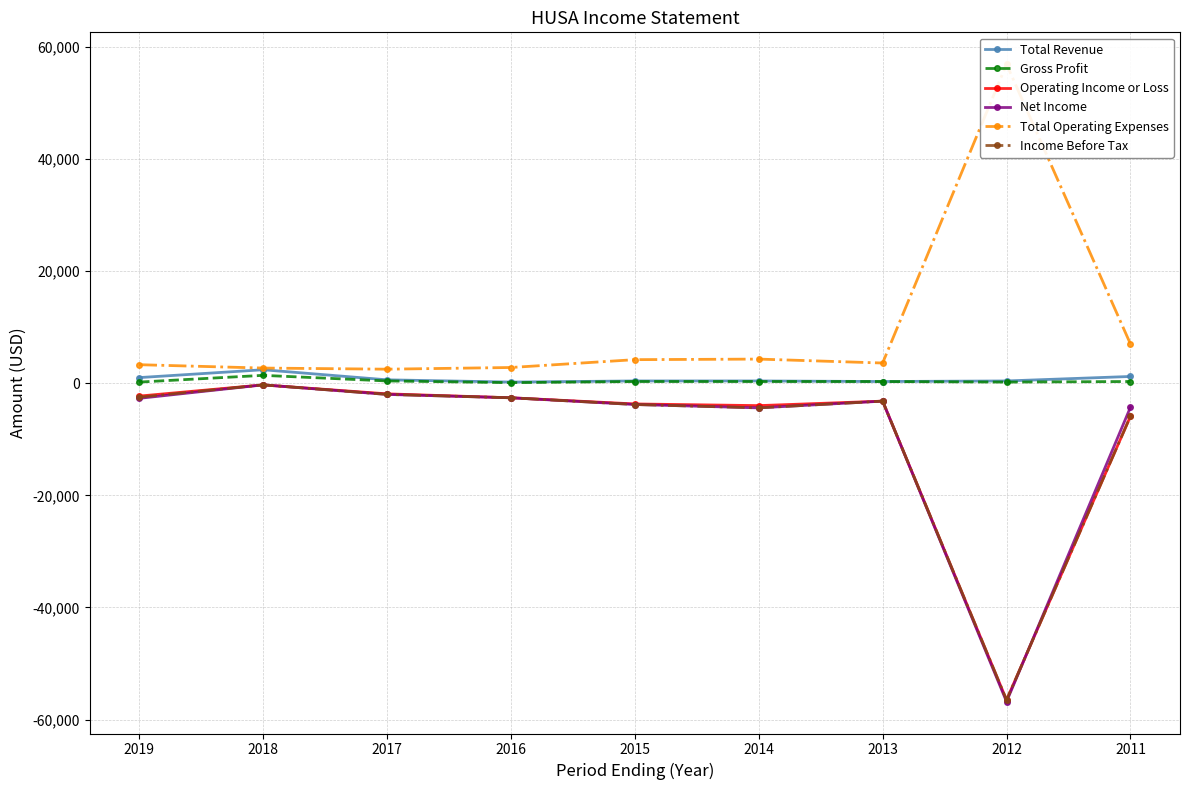

Is the value of Operating Income or Loss at 2017 greater than the value of Income Before Tax at 2017?

Yes